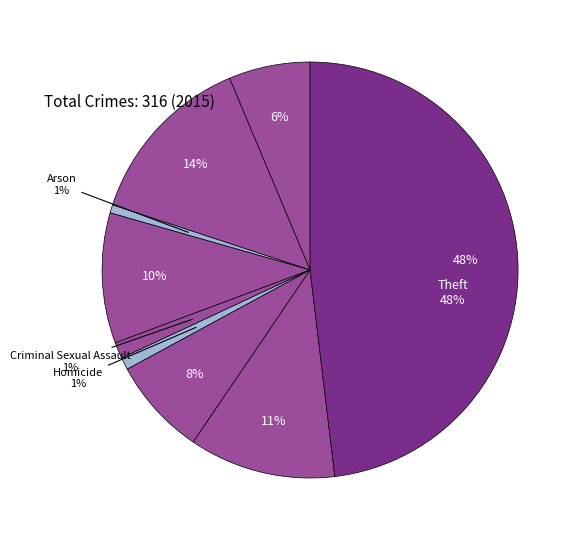

To the nearest percent, what is the difference between the Burglary and Motor Vehicle Theft slice percentages?

3%